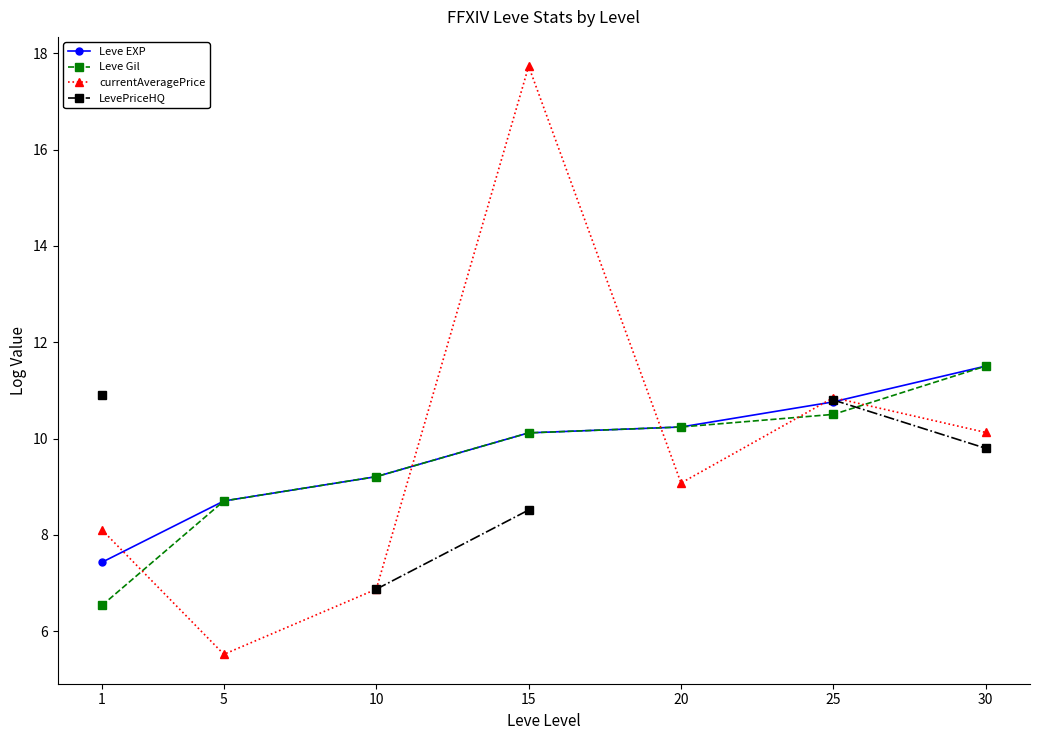

Which category has the lowest value in the Leve Gil series?

1